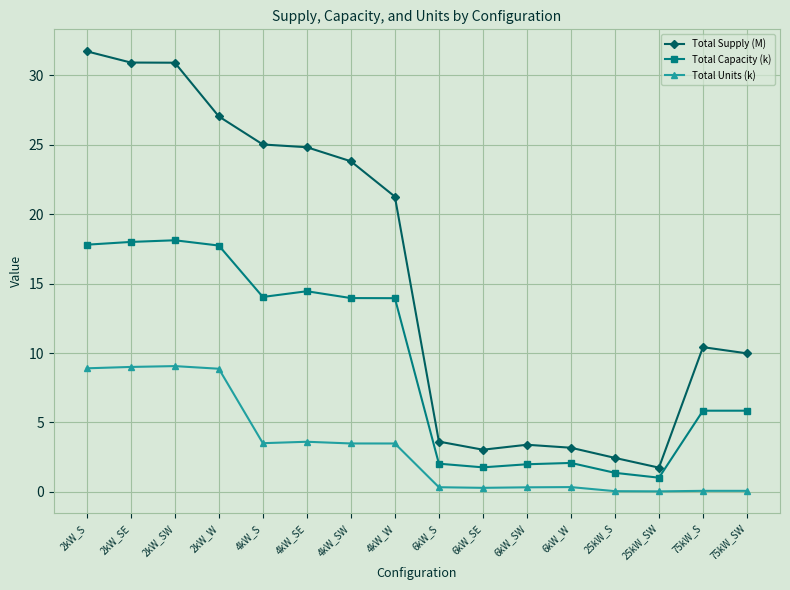

Does the chart have visible grid lines?

Yes